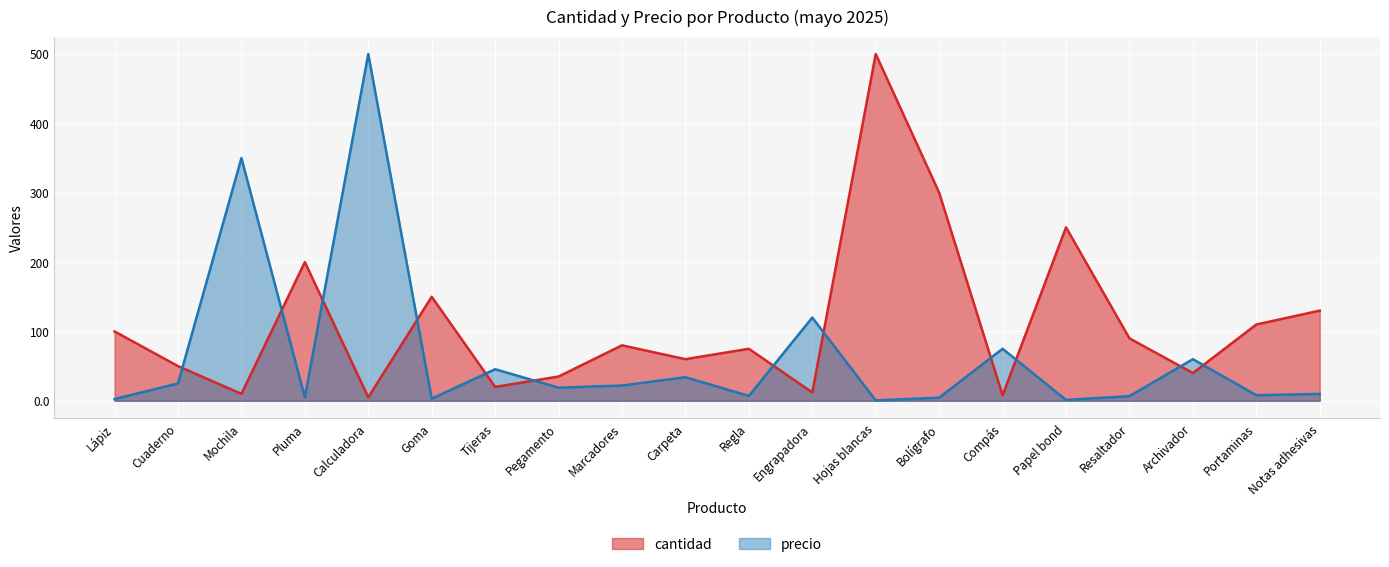

What is the spread (max minus min) of values at Cuaderno?

25.0